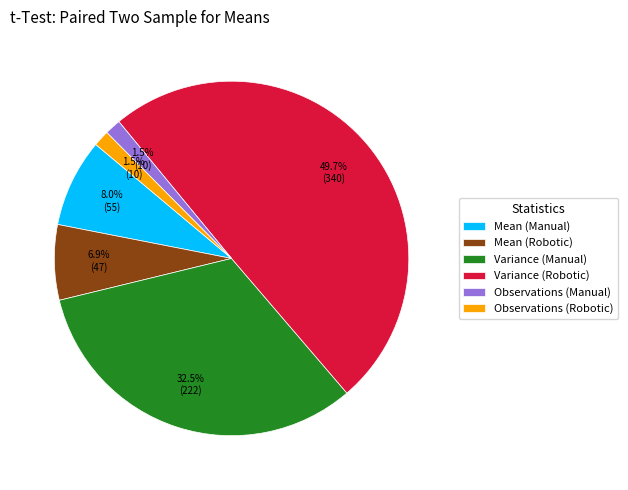

To the nearest percent, what is the combined percentage of Mean (Manual) and Mean (Robotic)?

15%